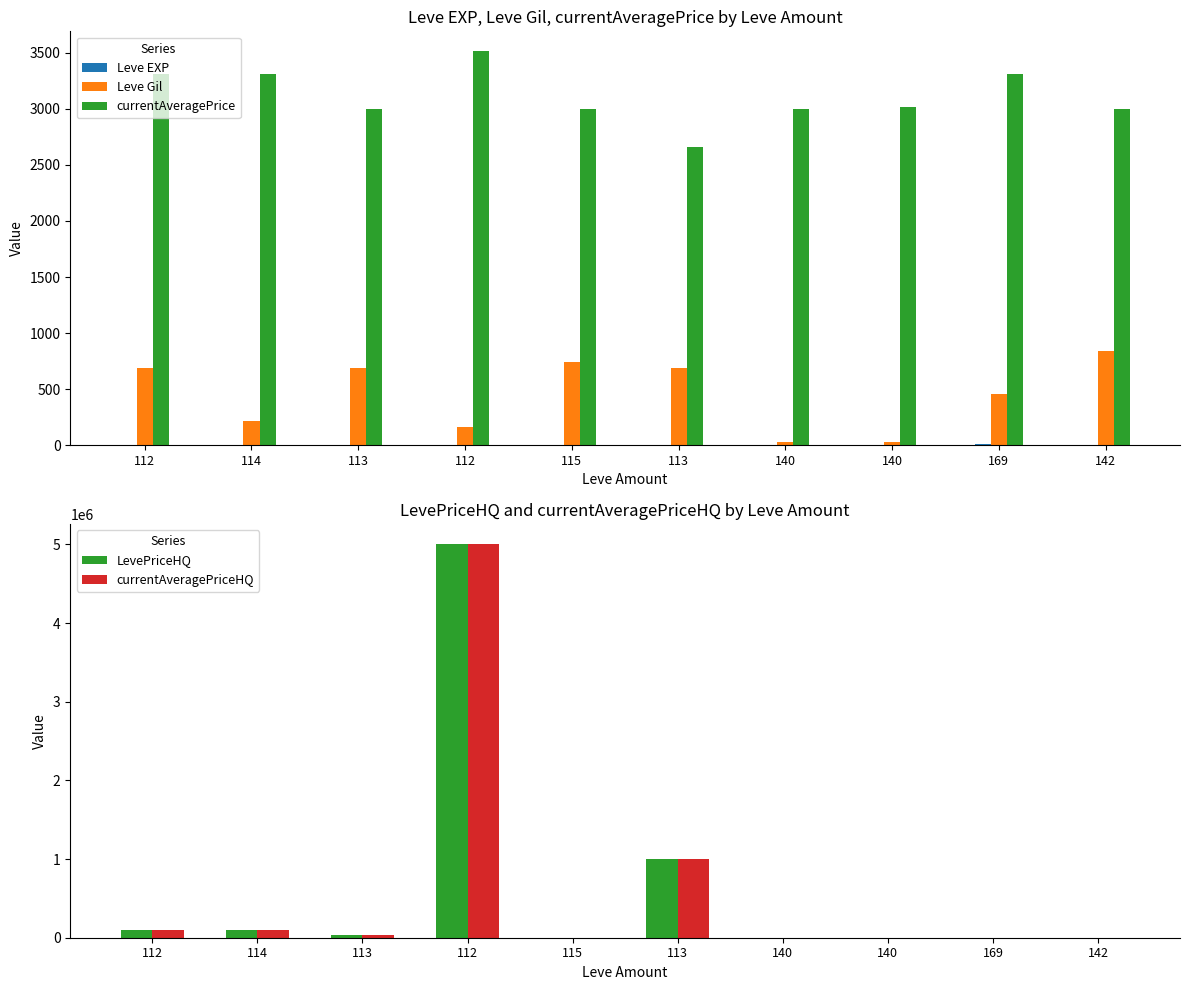

What is the average value of the currentAveragePriceHQ series?

625167